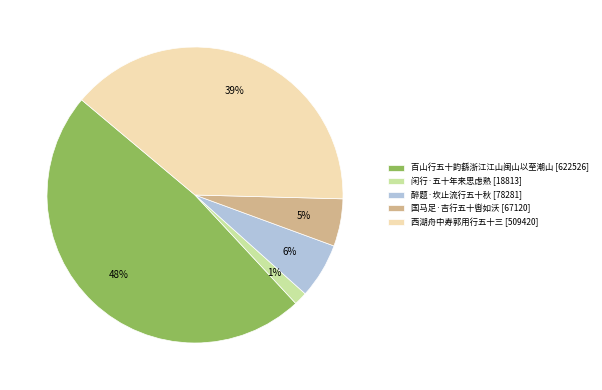

To the nearest percent, what is the difference between the 西湖舟中寿郭用行五十三 and 国马足·吉行五十辔如沃 slice percentages?

34%